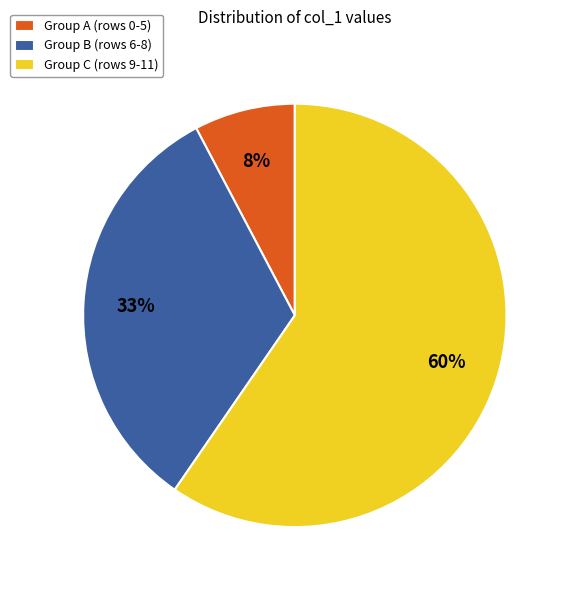

What percentage is the Group A (rows 0-5) slice, to the nearest percent?

8%